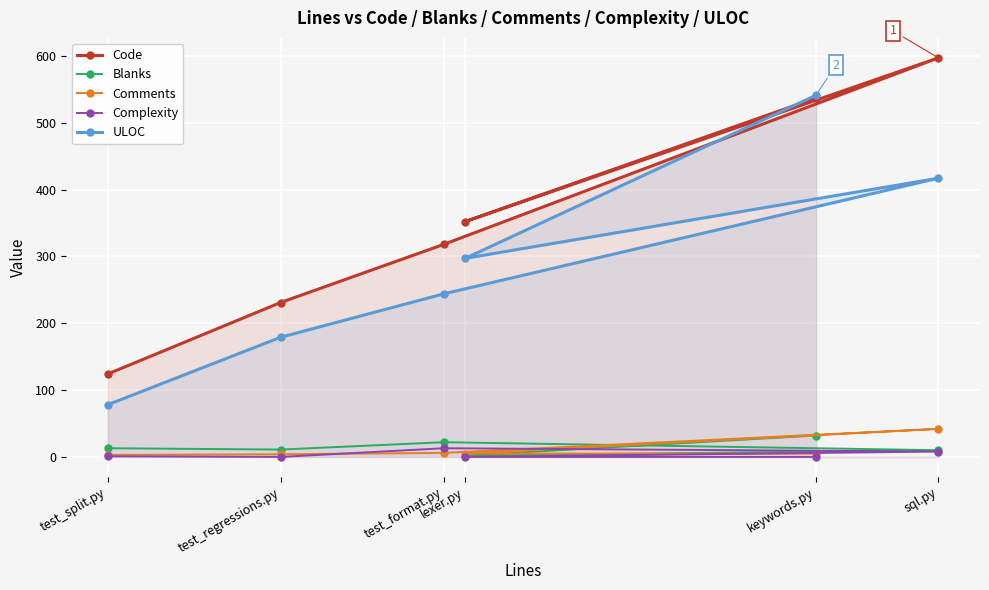

True or false: Comments and Code cross at least once.

False